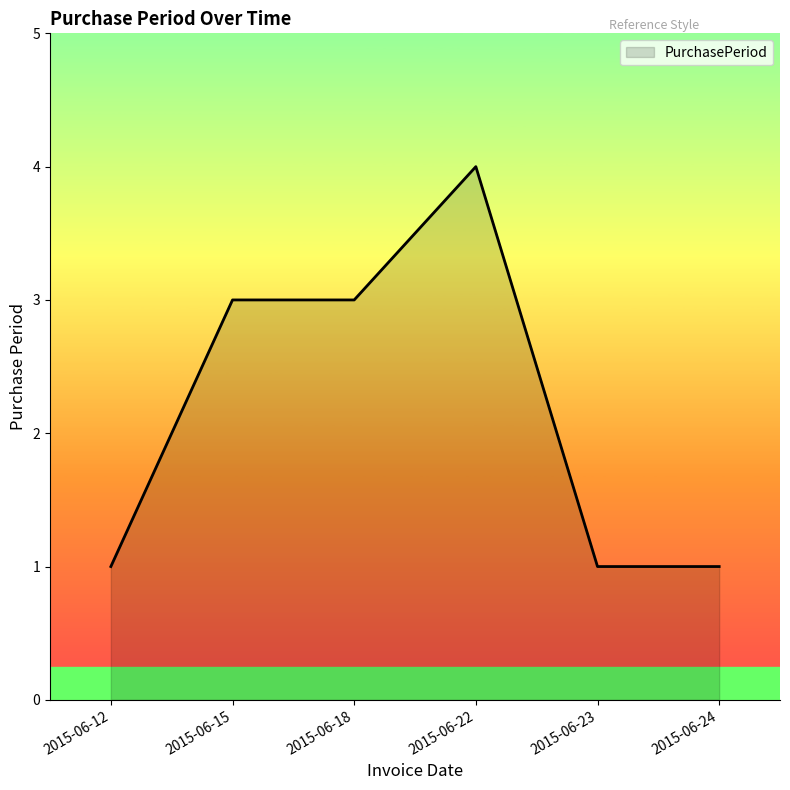

How many series are shown in this chart?

1